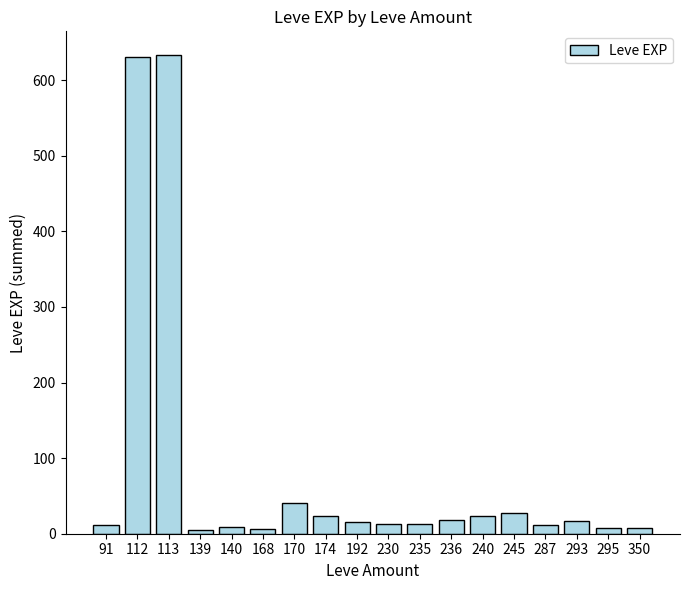

What is the sum of all values?

1515